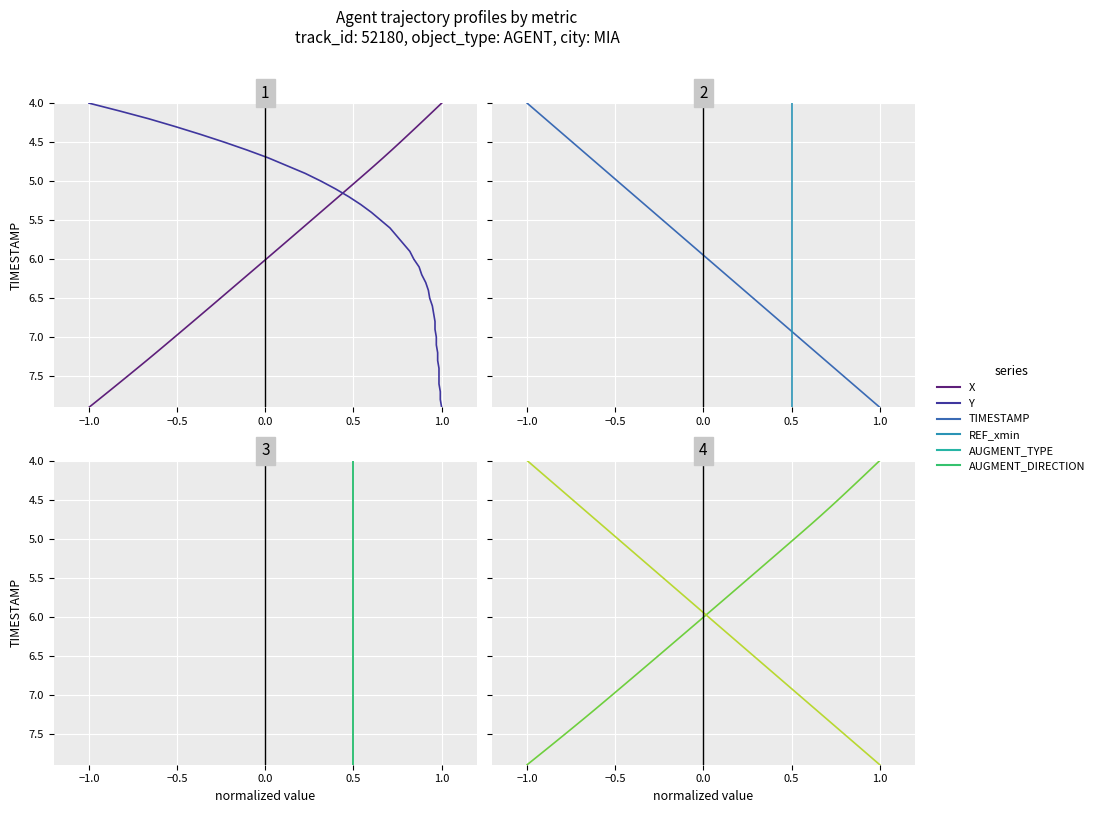

How many series are shown in this chart?

6